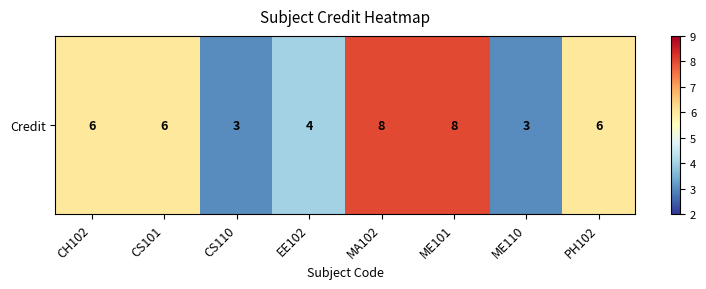

The value at CS101 is 9. True or false?

False